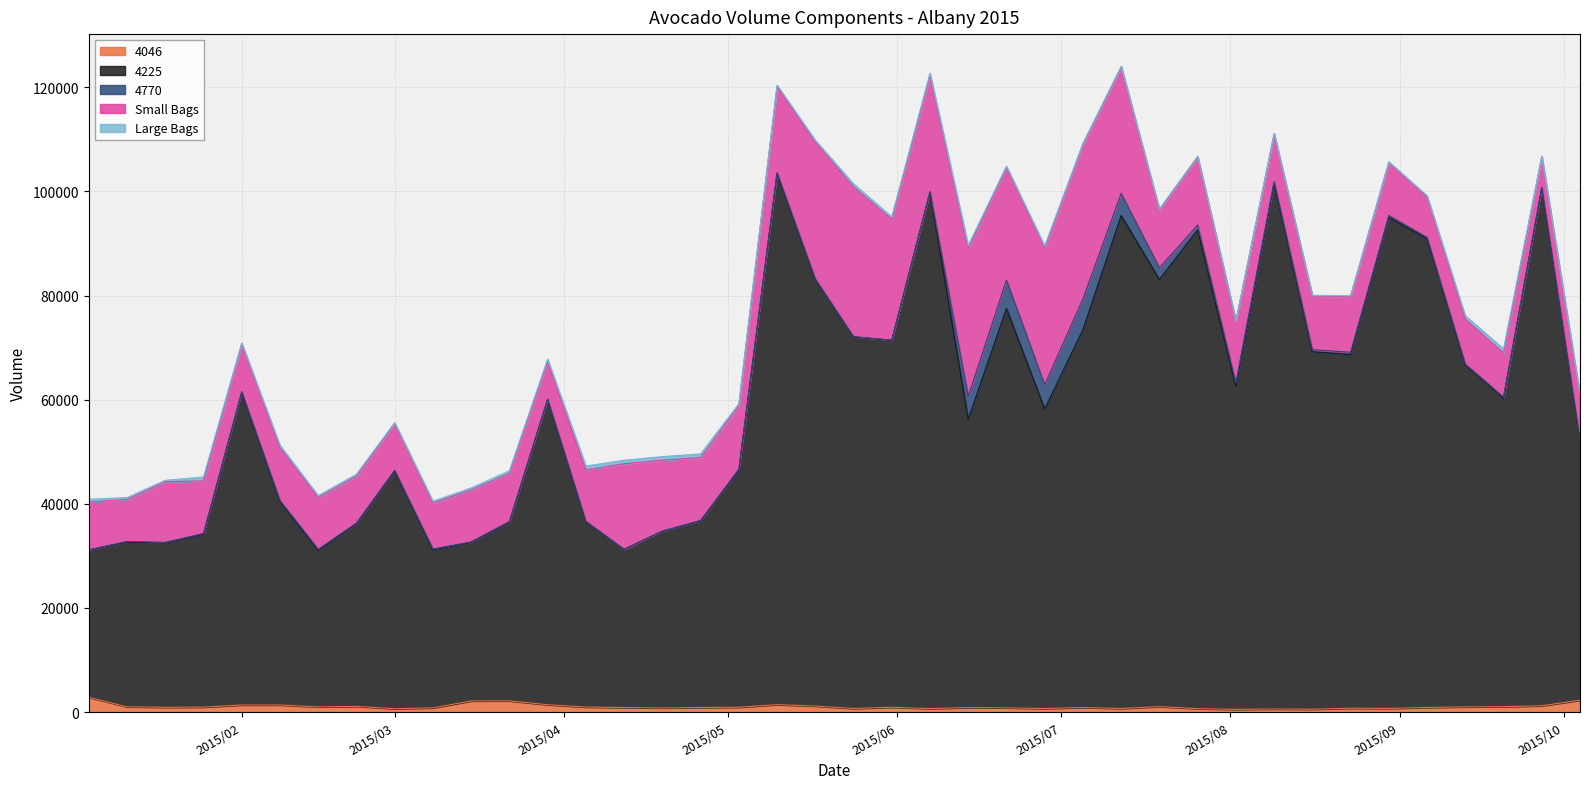

True or false: 4770 has more than 2 interior local peaks.

True